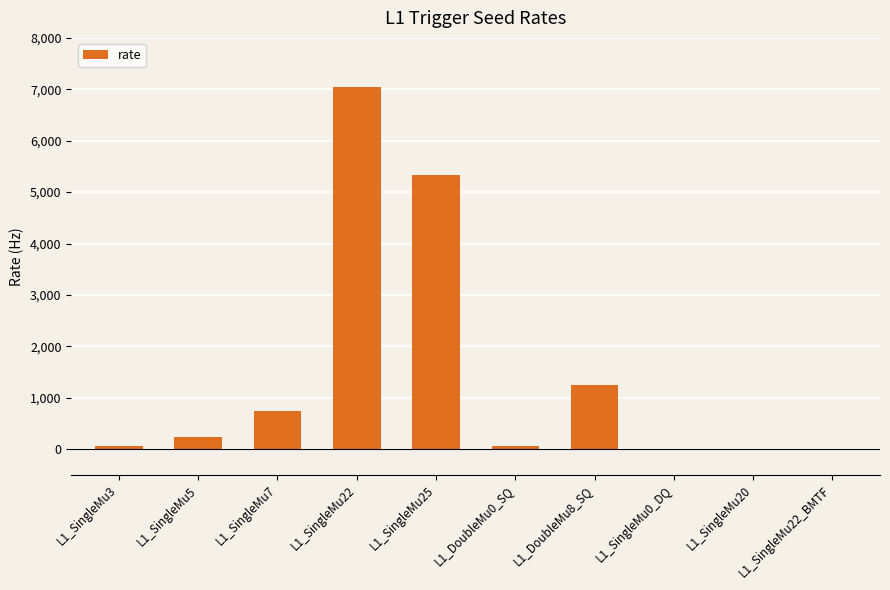

What is the sum of the values at L1_DoubleMu0_SQ and L1_SingleMu0_DQ?

56.8